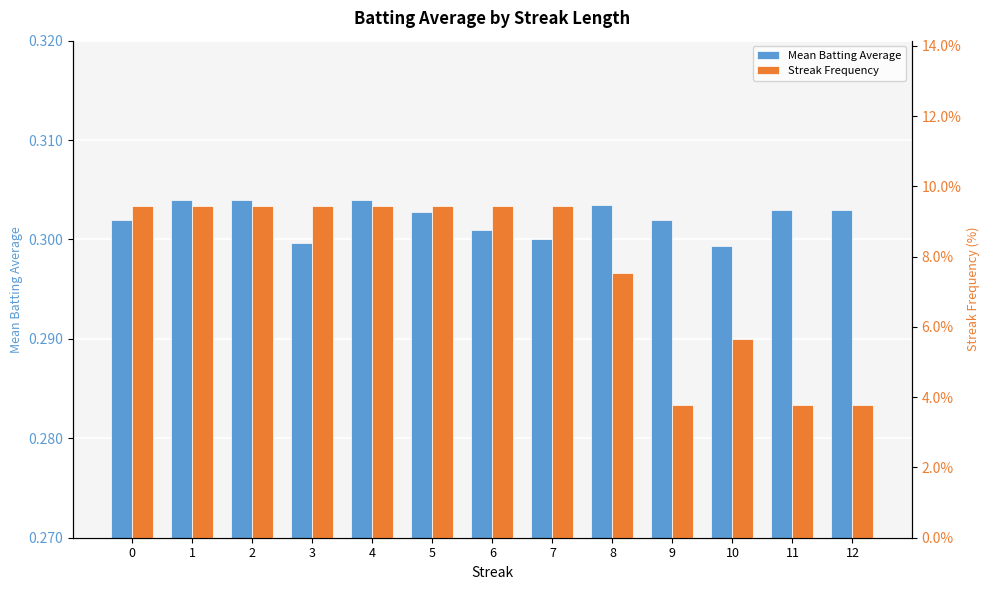

True or false: Mean Batting Average has a value of 0.3 at 6.

True